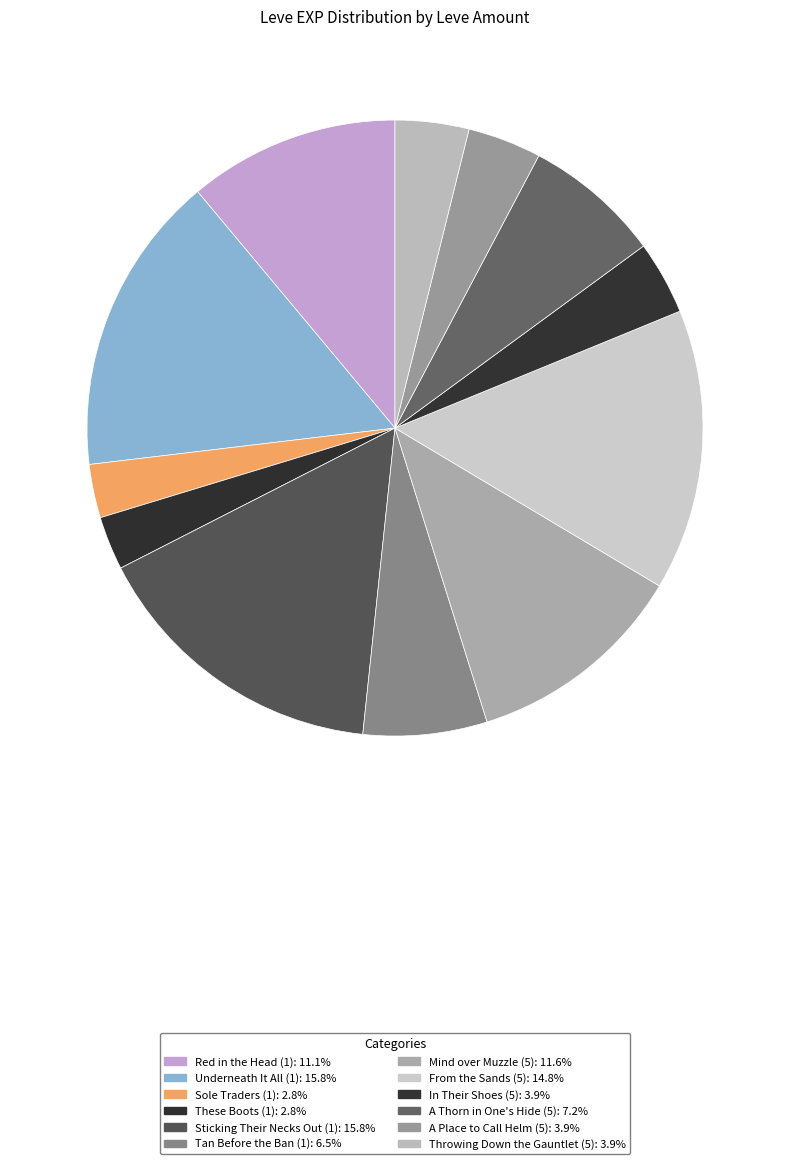

To the nearest percent, what percentage of the pie is These Boots (1)?

3%